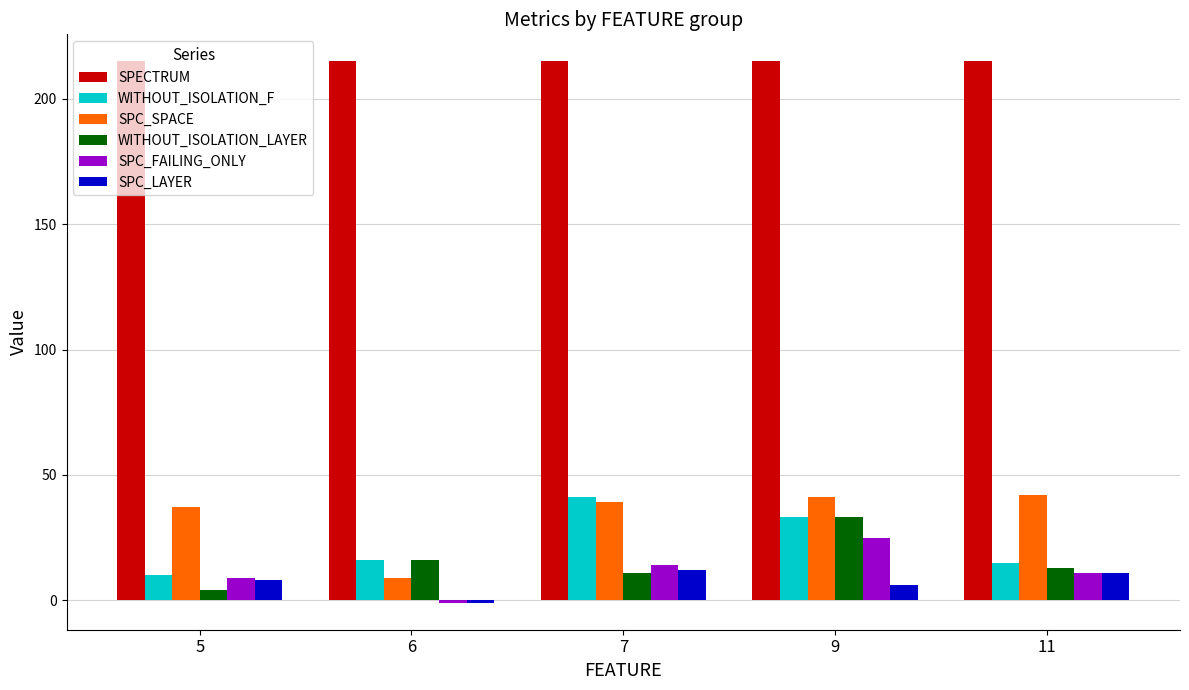

How many distinct data groups are displayed?

6